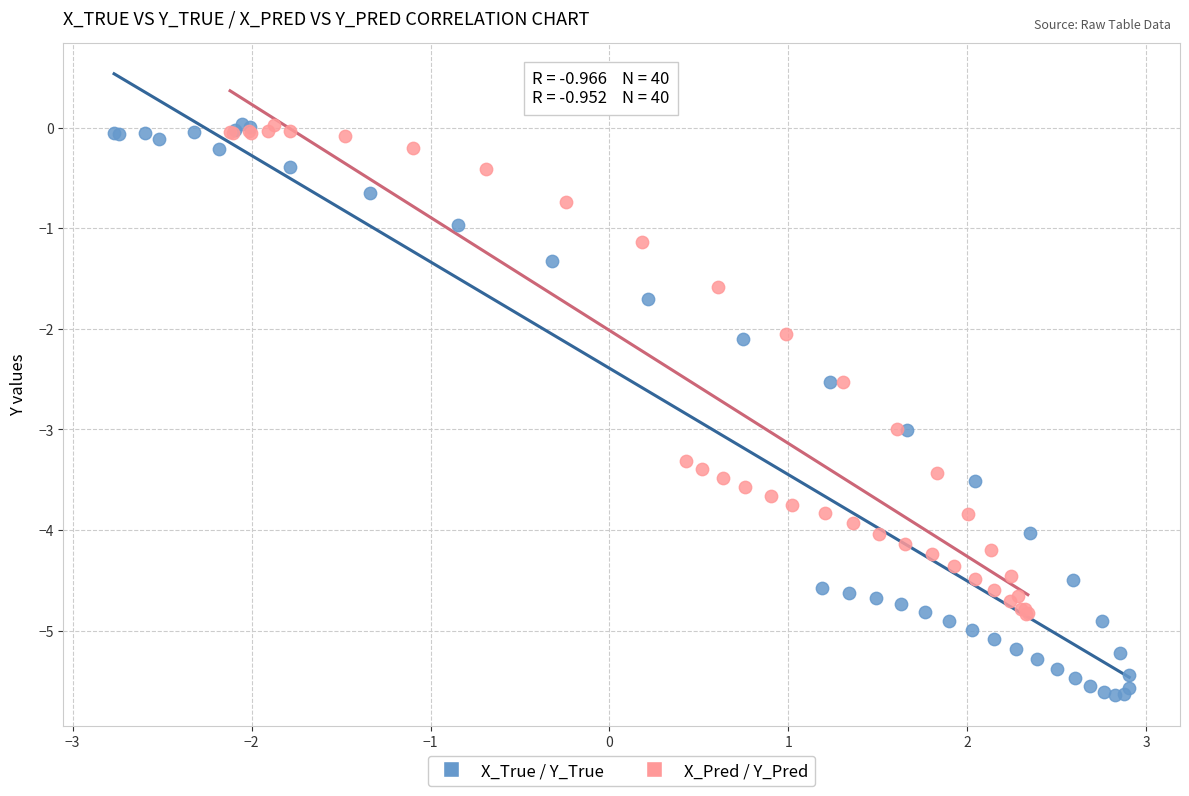

Which series has the largest Y range (max minus min)?

X_True / Y_True